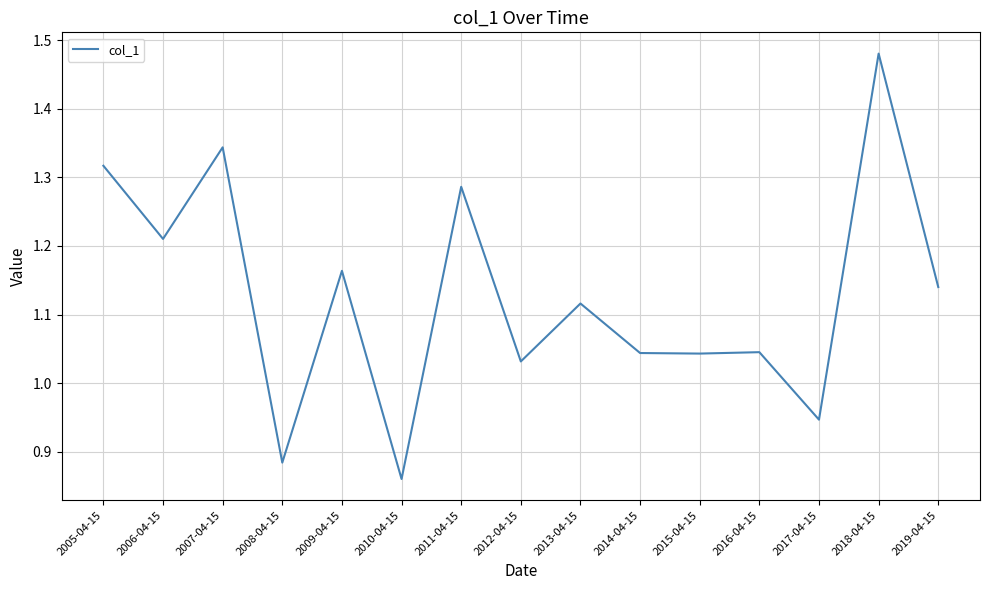

Where does the data first go above 1?

2005-04-15